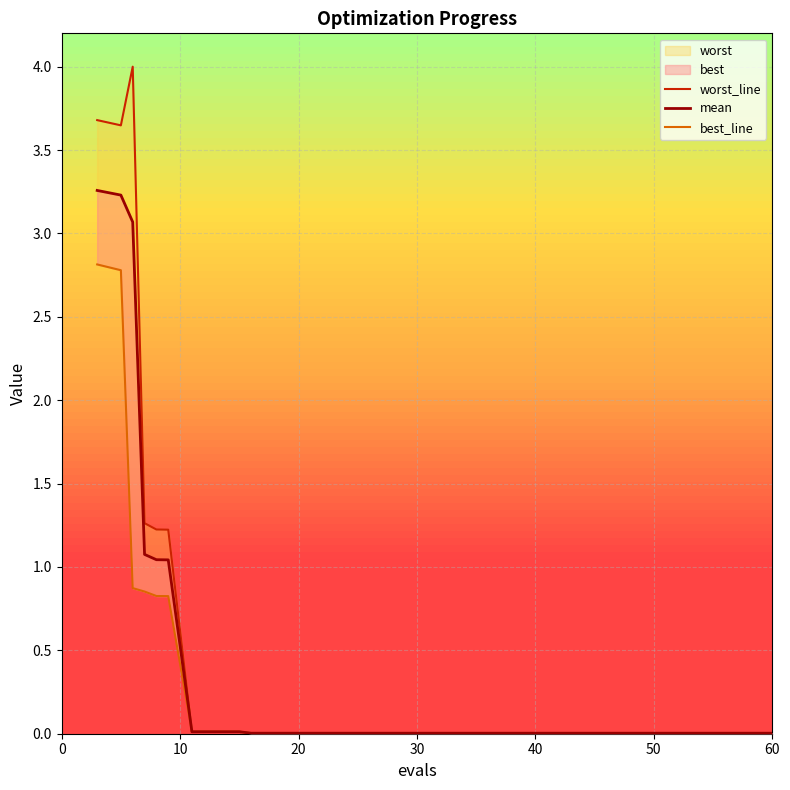

Count the number of categories in the chart.

20